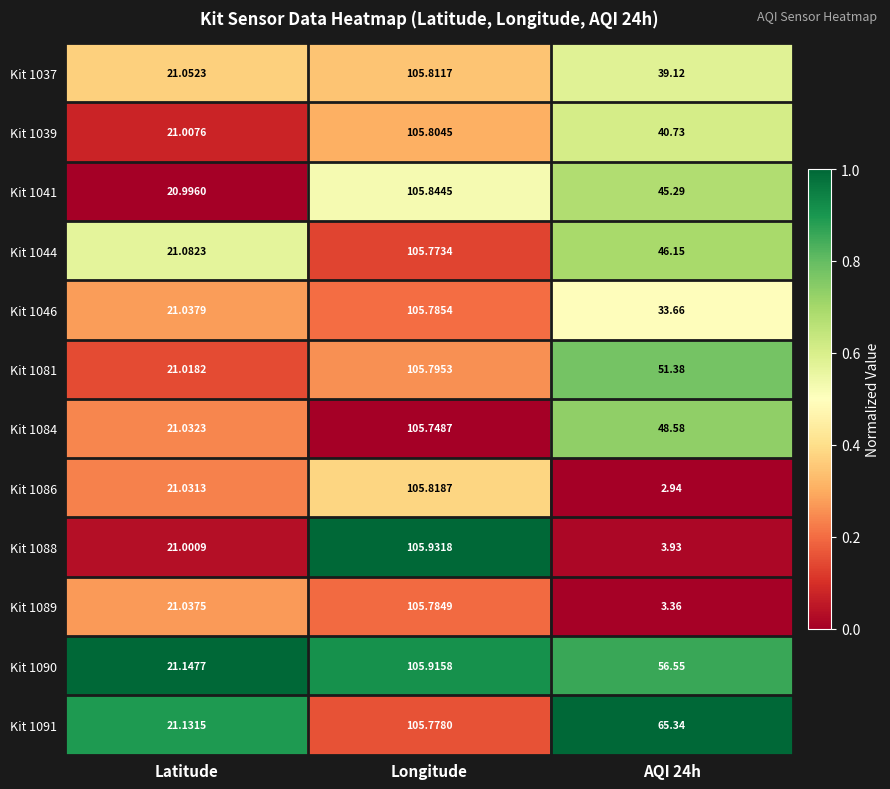

At which category is the sum across all series the highest?

Longitude